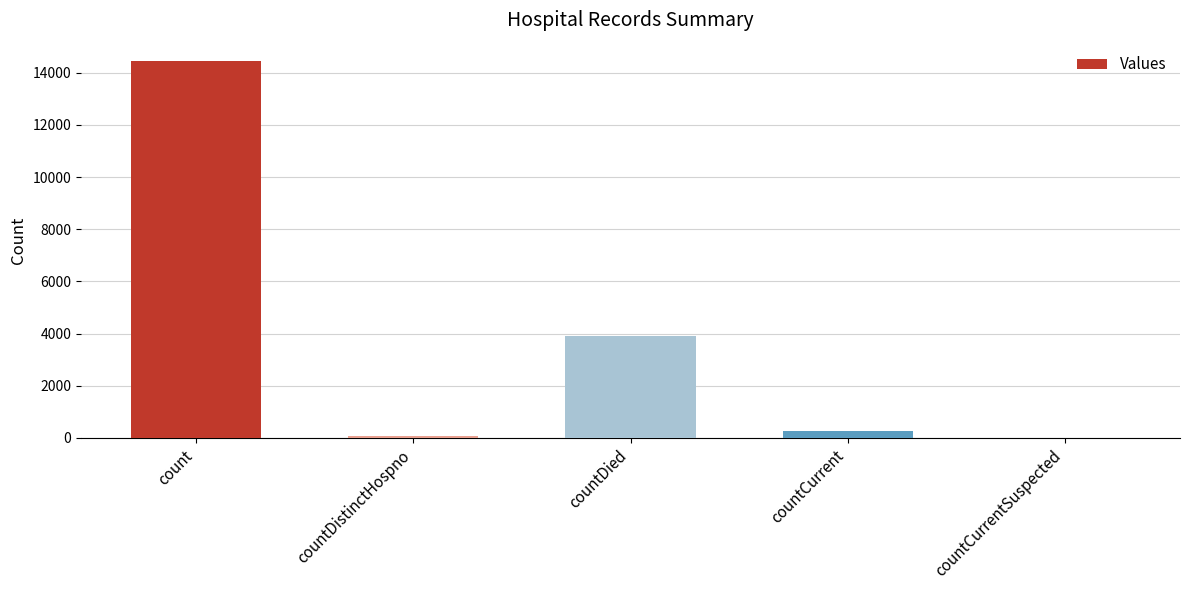

Count the number of categories in the chart.

5